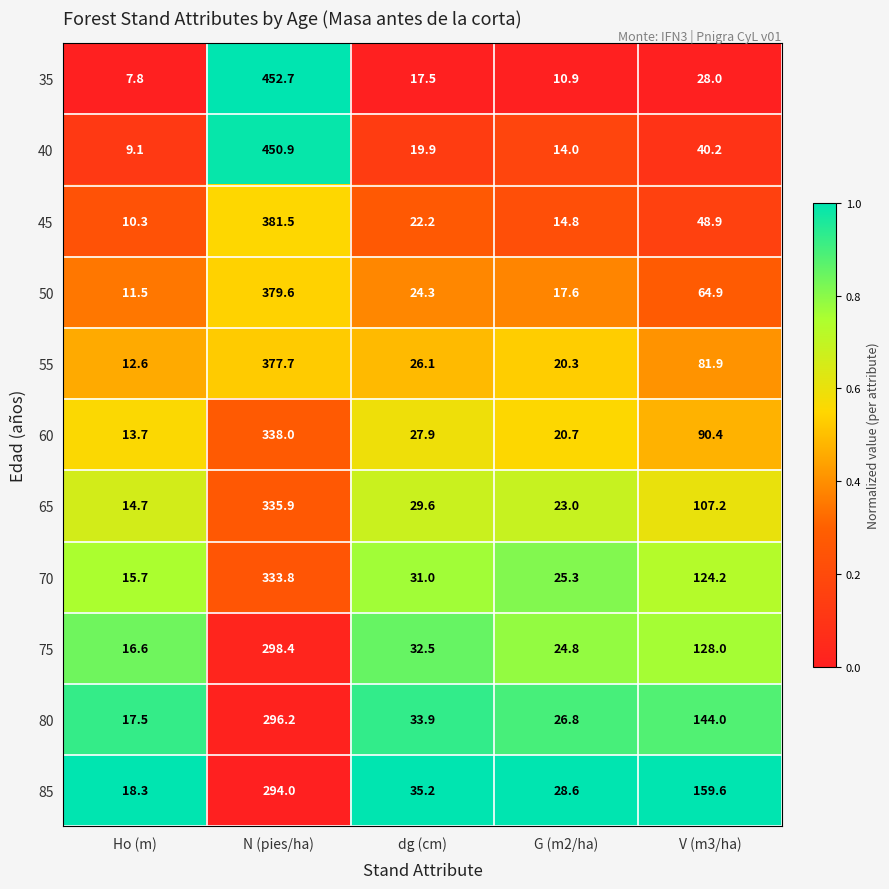

Where is 40 nearest to the value 230?

V (m3/ha)